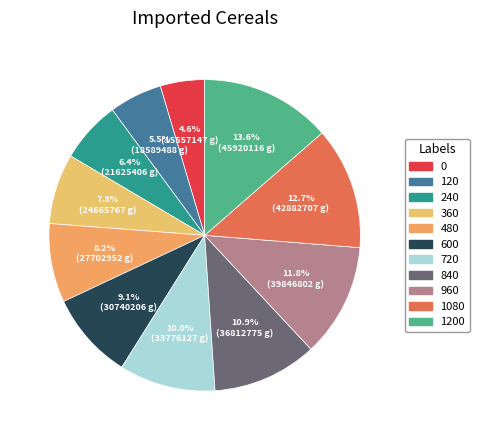

Rank the categories by value from lowest to highest.

0, 120, 240, 360, 480, 600, 720, 840, 960, 1080, 1200